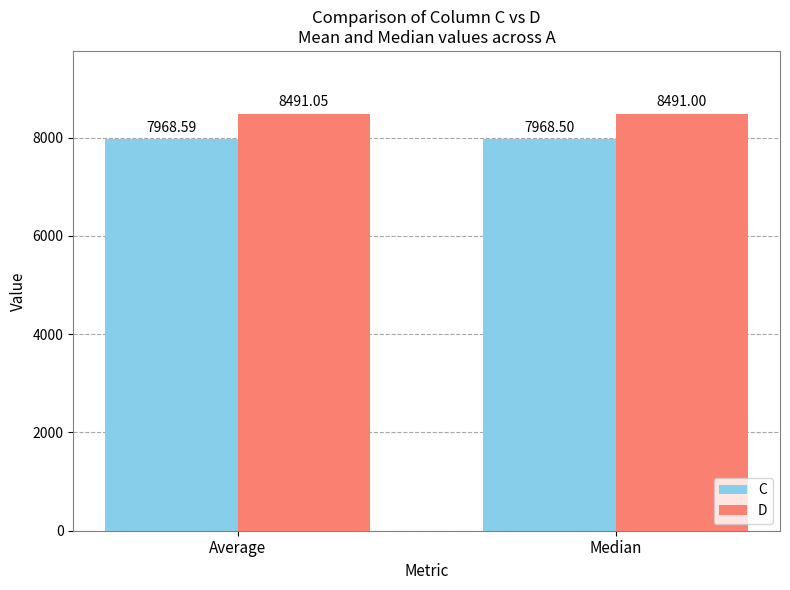

What is the label of the 2nd bar from the right?

Average